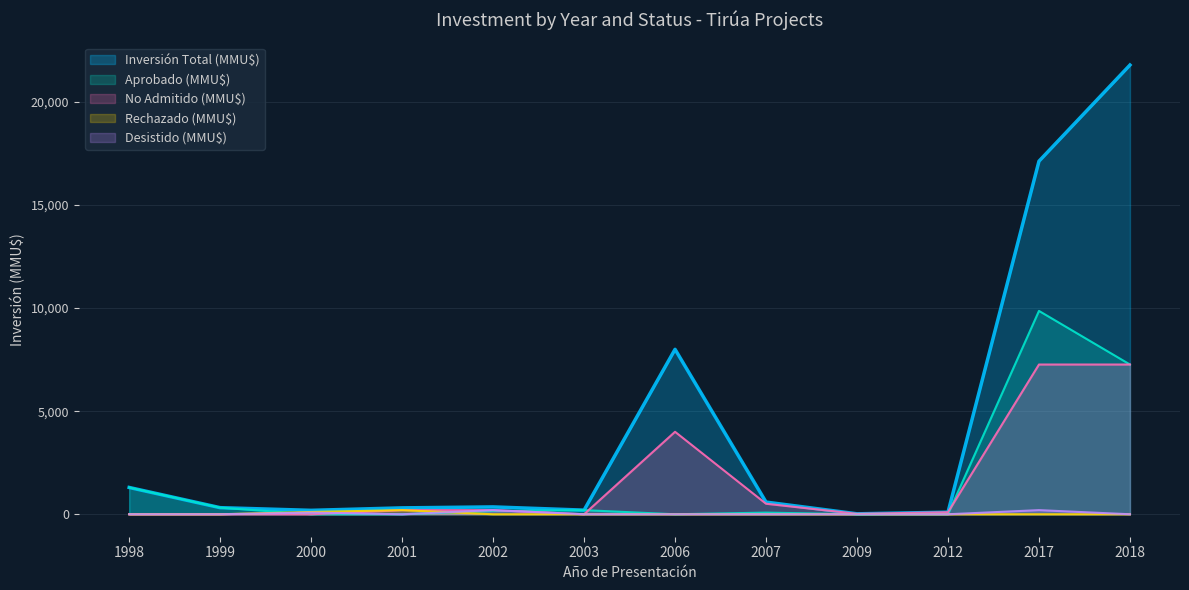

Count the Desistido (MMU$) values in the range 0 to 80.

10